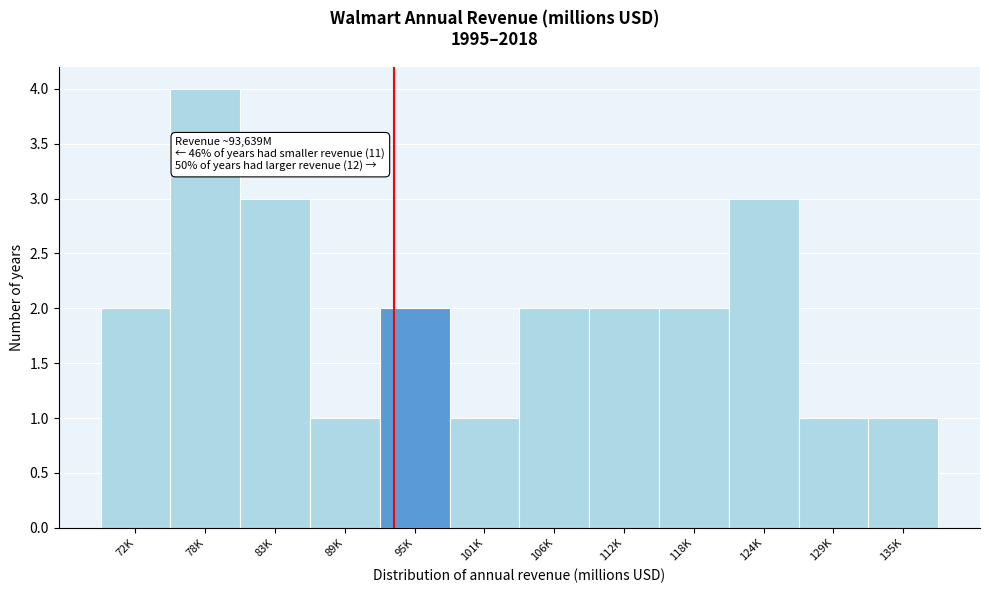

Reading right to left, list all the values displayed in this chart.

1	1	3	2	2	2	1	2	1	3	4	2